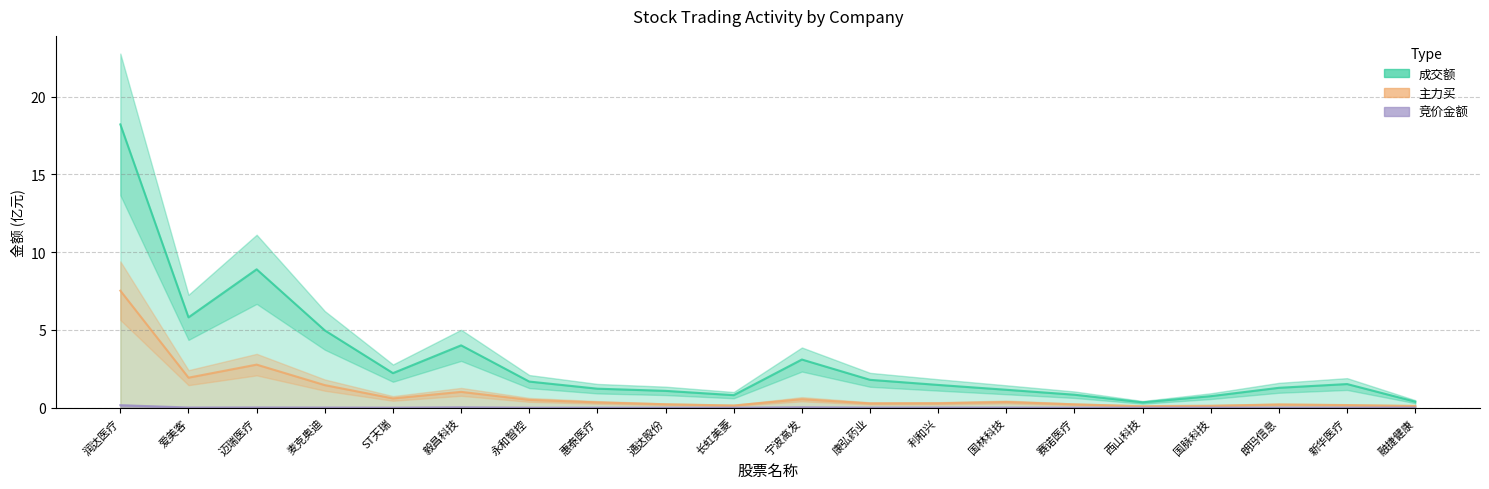

Reading left to right, what are all the values shown in this chart?

成交额: 润达医疗=18.2	爱美客=5.8	迈瑞医疗=8.9	麦克奥迪=5.0	ST天瑞=2.2	毅昌科技=4.0	永和智控=1.7	惠泰医疗=1.2	通达股份=1.1	长虹美菱=0.8	宁波高发=3.1	康弘药业=1.8	利和兴=1.5	国林科技=1.2	赛诺医疗=0.8	西山科技=0.3	国脉科技=0.7	朗玛信息=1.3	新华医疗=1.5	融捷健康=0.4
主力买: 润达医疗=7.5	爱美客=1.9	迈瑞医疗=2.8	麦克奥迪=1.4	ST天瑞=0.6	毅昌科技=1.0	永和智控=0.5	惠泰医疗=0.3	通达股份=0.2	长虹美菱=0.1	宁波高发=0.5	康弘药业=0.3	利和兴=0.3	国林科技=0.4	赛诺医疗=0.2	西山科技=0.1	国脉科技=0.1	朗玛信息=0.2	新华医疗=0.2	融捷健康=0.1
竞价金额: 润达医疗=0.2	爱美客=0.0	迈瑞医疗=0.0	麦克奥迪=0.0	ST天瑞=0.0	毅昌科技=0.0	永和智控=0.0	惠泰医疗=0.0	通达股份=0.0	长虹美菱=0.0	宁波高发=0.0	康弘药业=0.0	利和兴=0.0	国林科技=0.0	赛诺医疗=0.0	西山科技=0.0	国脉科技=0.0	朗玛信息=0.0	新华医疗=0.0	融捷健康=0.0